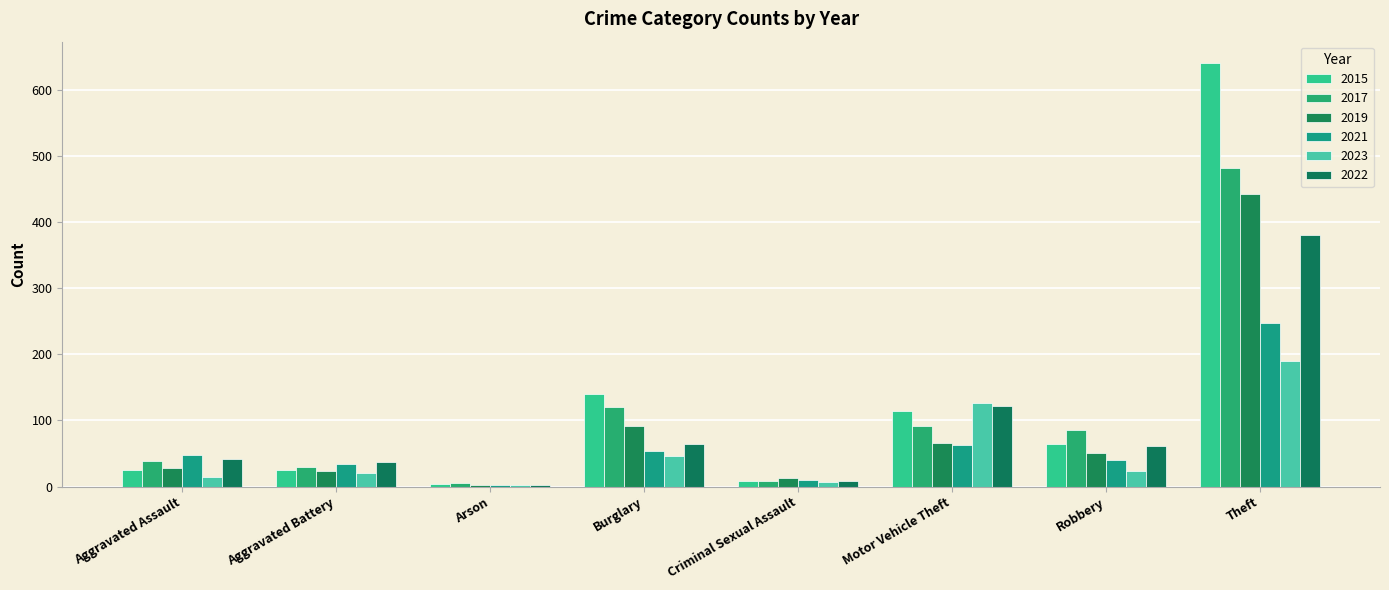

The value of 2023 at Motor Vehicle Theft is 169. True or false?

False